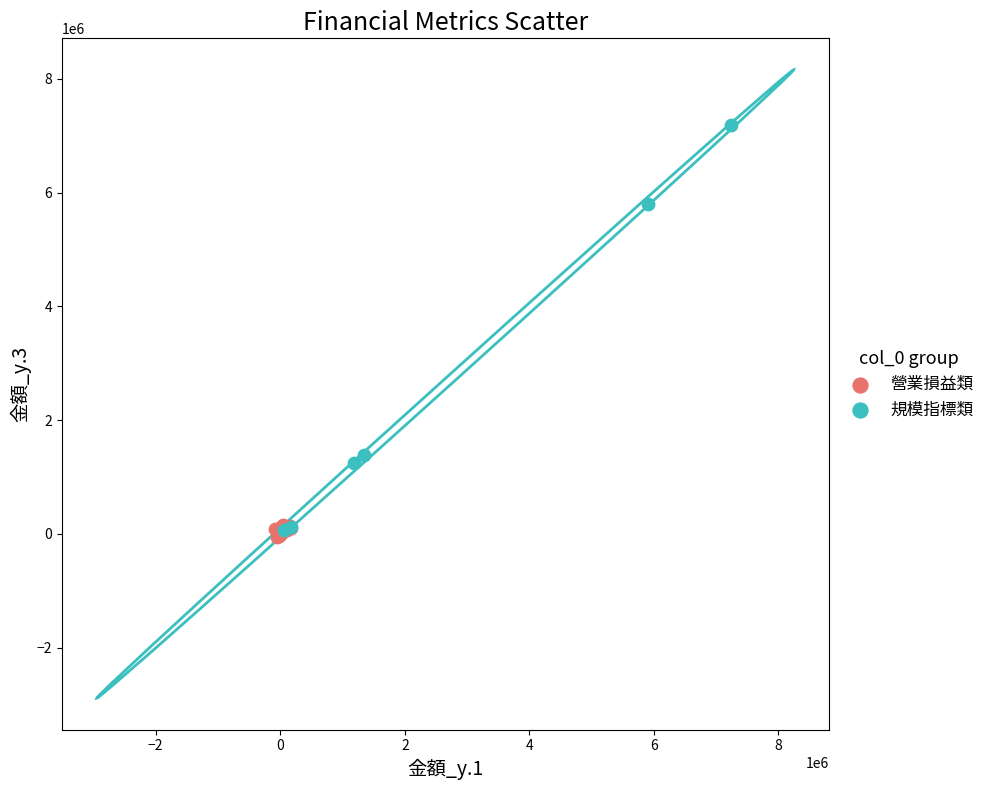

Which series reaches the maximum Y coordinate?

規模指標類